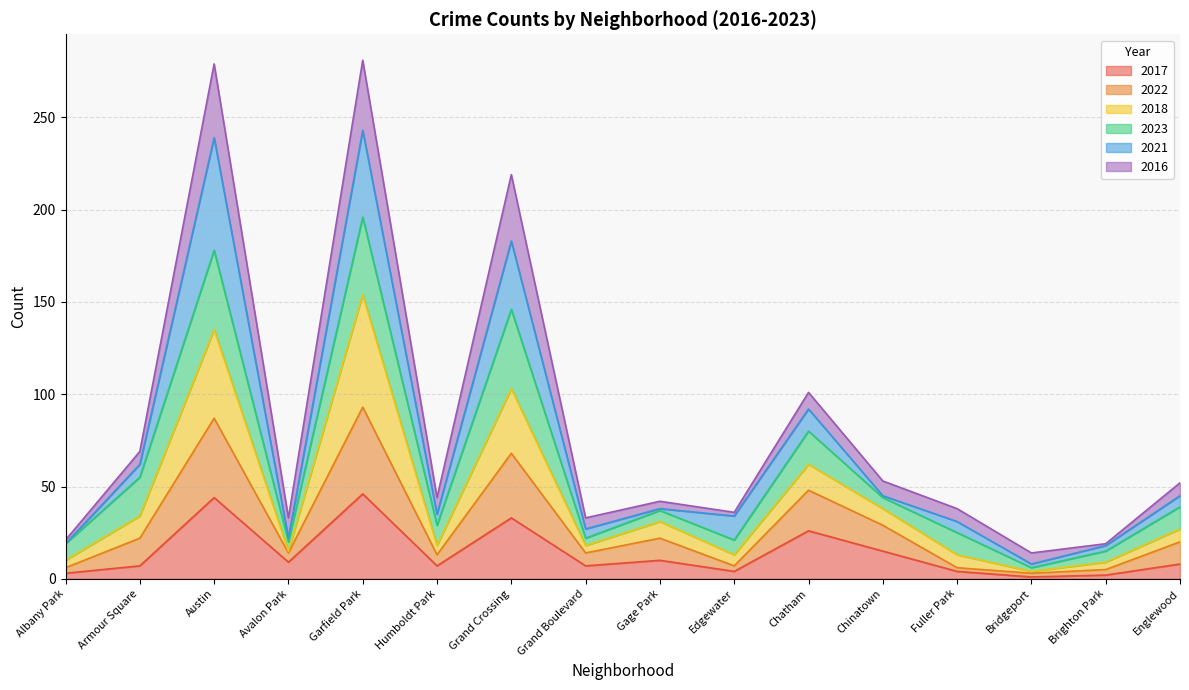

The 2017 series shows 10 at Gage Park. True or false?

True